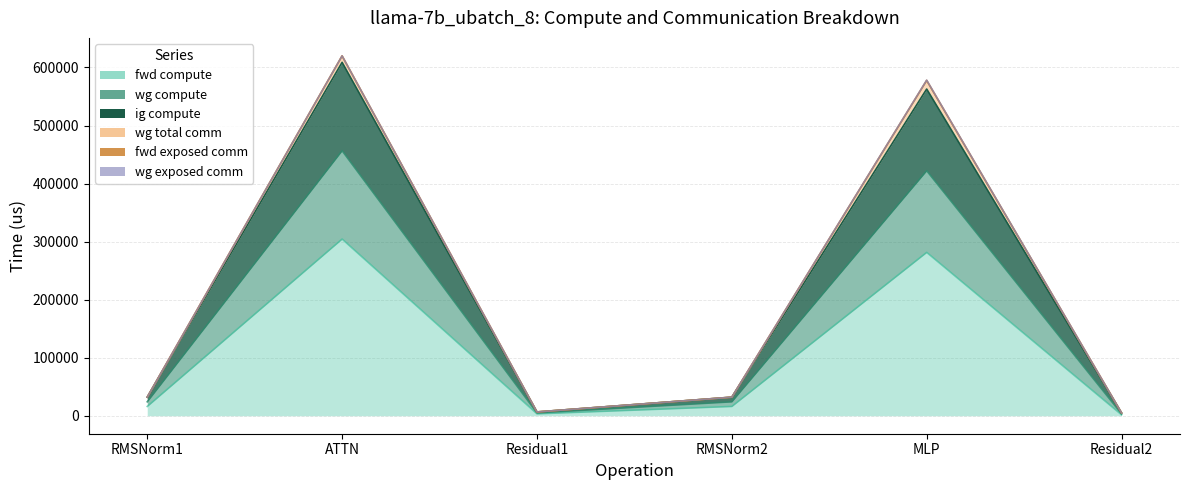

How many values in the fwd compute series exceed 15990?

4